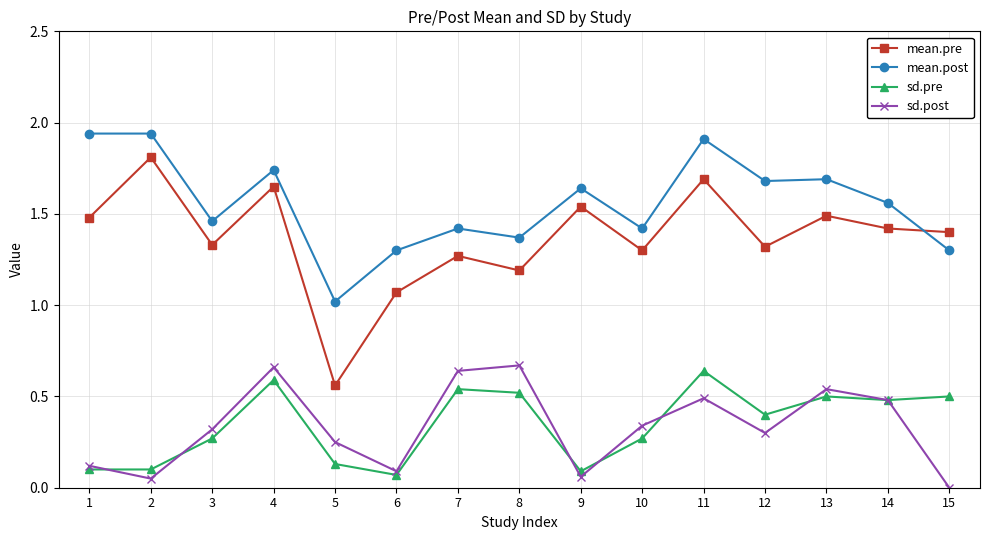

How many lines are shown in the chart?

4